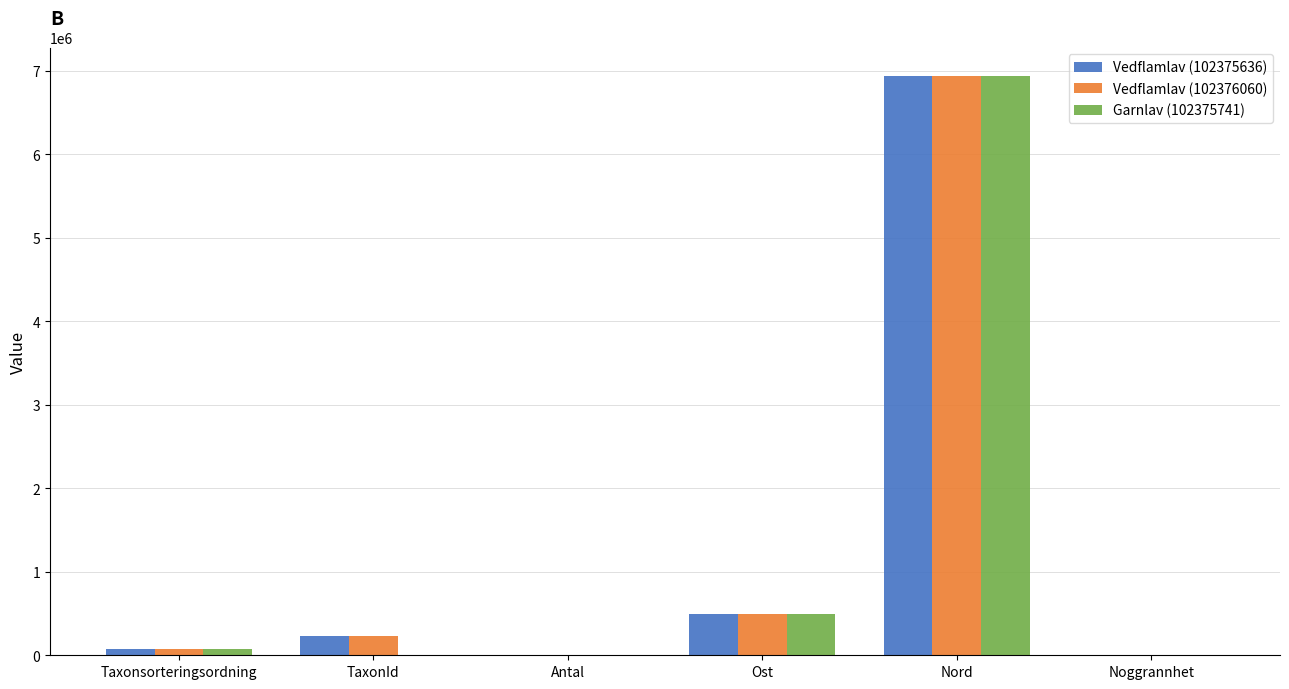

What is the maximum value for Garnlav (102375741)?

6929642